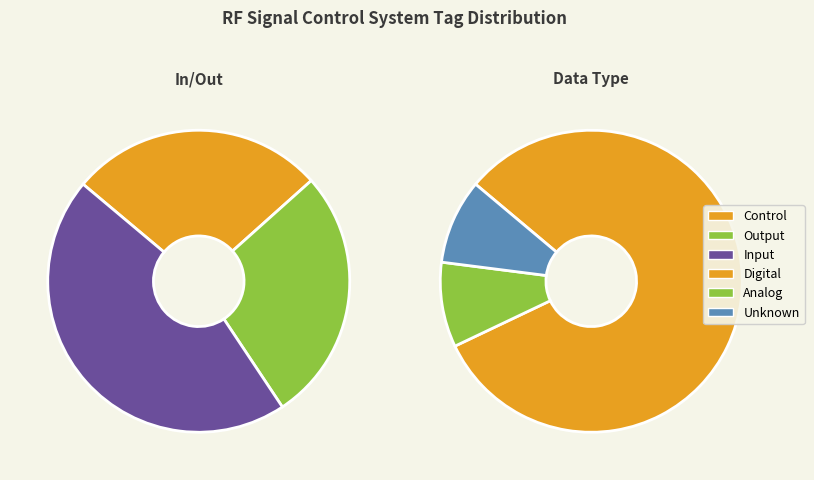

Is it true that Input is 45% of the pie?

True